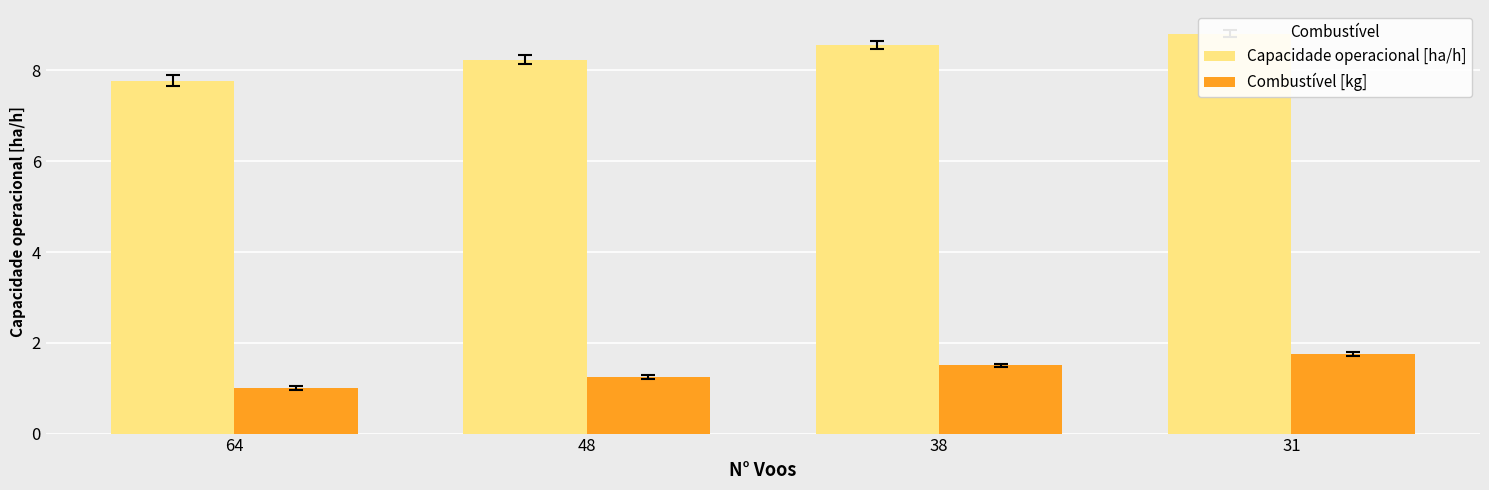

At 31, list the series in order from smallest to largest.

Combustível [kg], Capacidade operacional [ha/h]